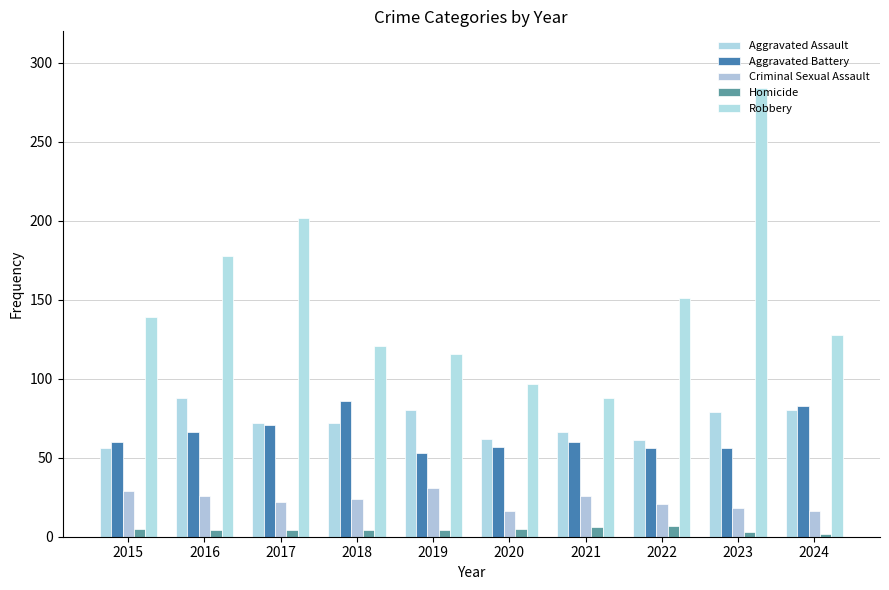

Which series has the widest spread of values?

Robbery